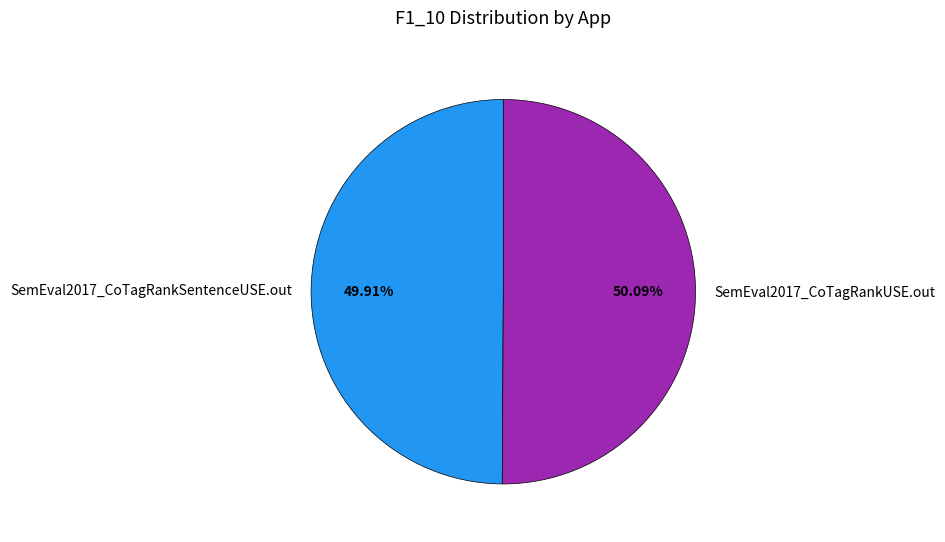

To the nearest percent, what portion does SemEval2017_CoTagRankUSE.out represent?

50%